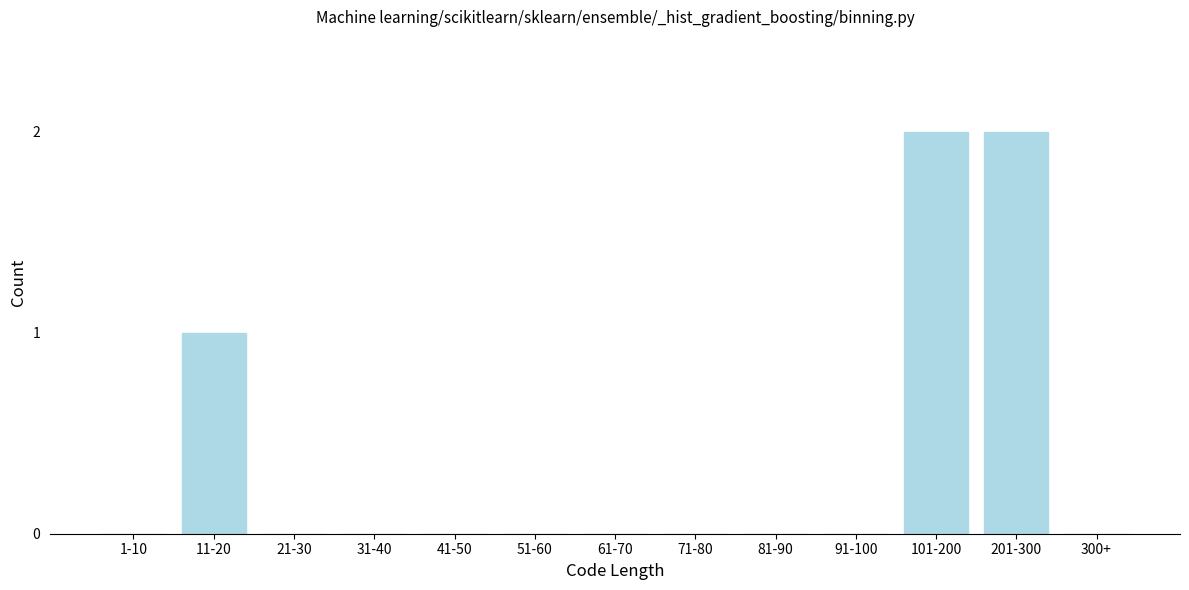

Reading left to right, transcribe all the data shown in this chart.

1-10=0	11-20=1	21-30=0	31-40=0	41-50=0	51-60=0	61-70=0	71-80=0	81-90=0	91-100=0	101-200=2	201-300=2	300+=0